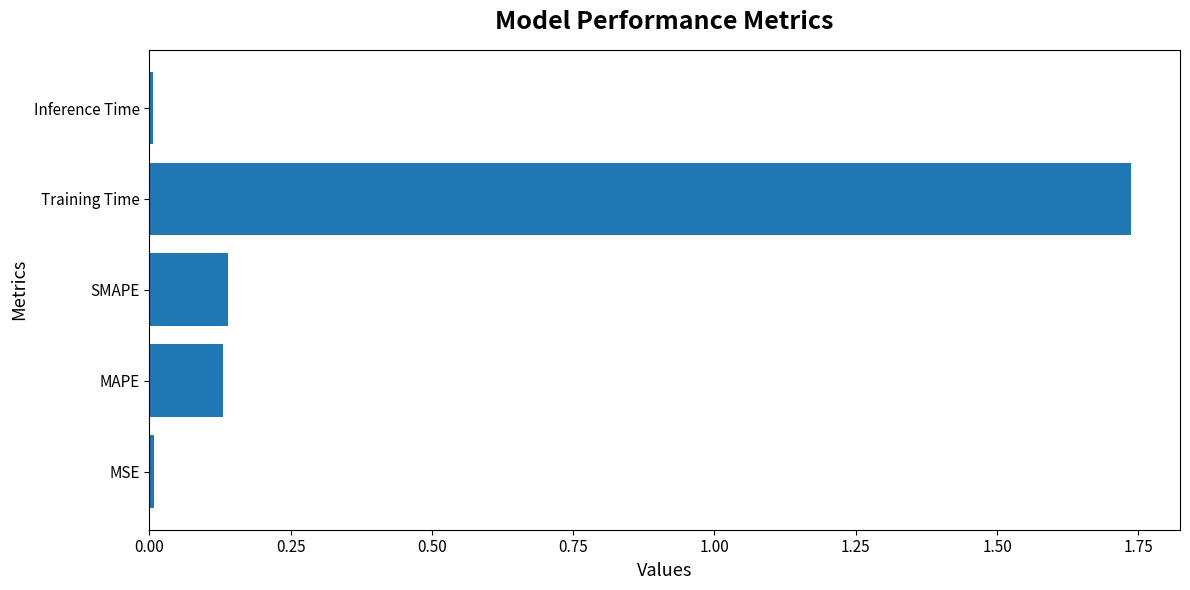

True or false: the data shows 0.0 at Inference Time.

True